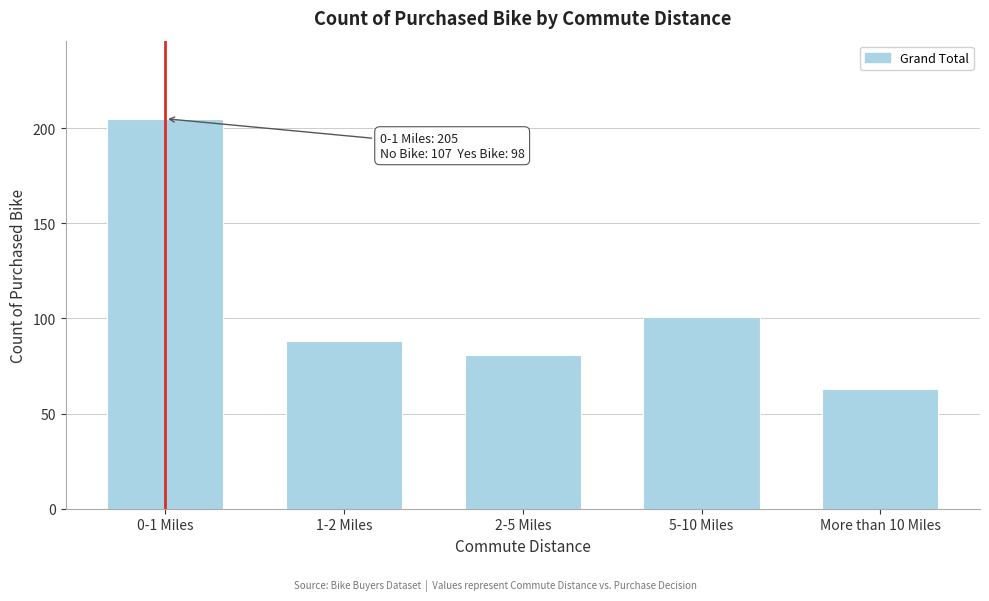

Reading left to right, transcribe all the data shown in this chart.

205	88	81	101	63